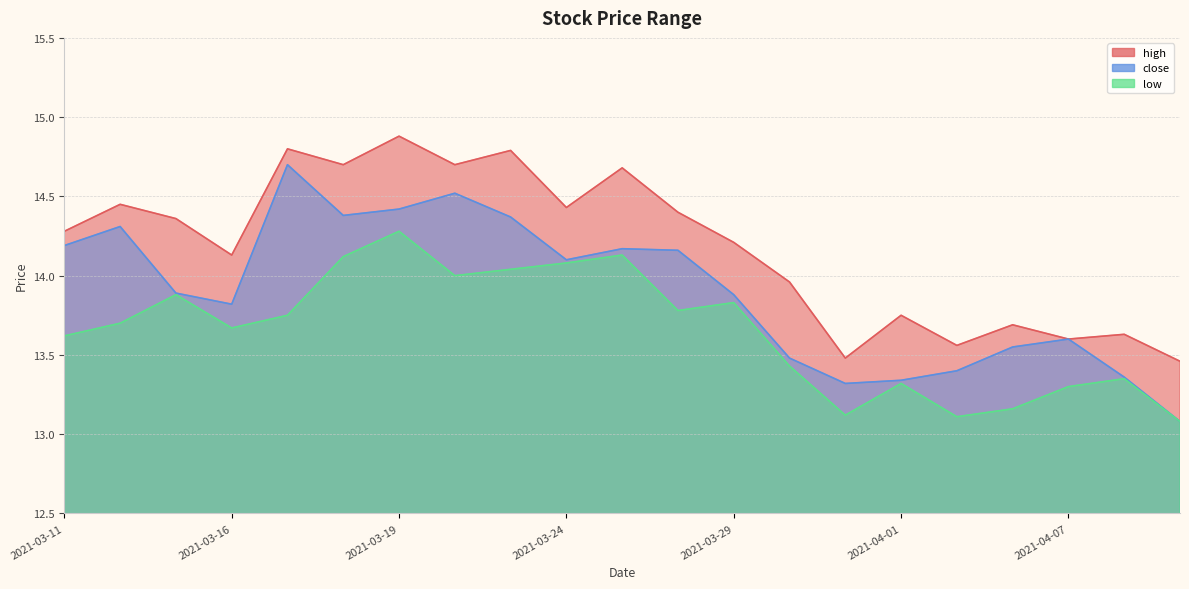

True or false: high and close cross at least once.

False